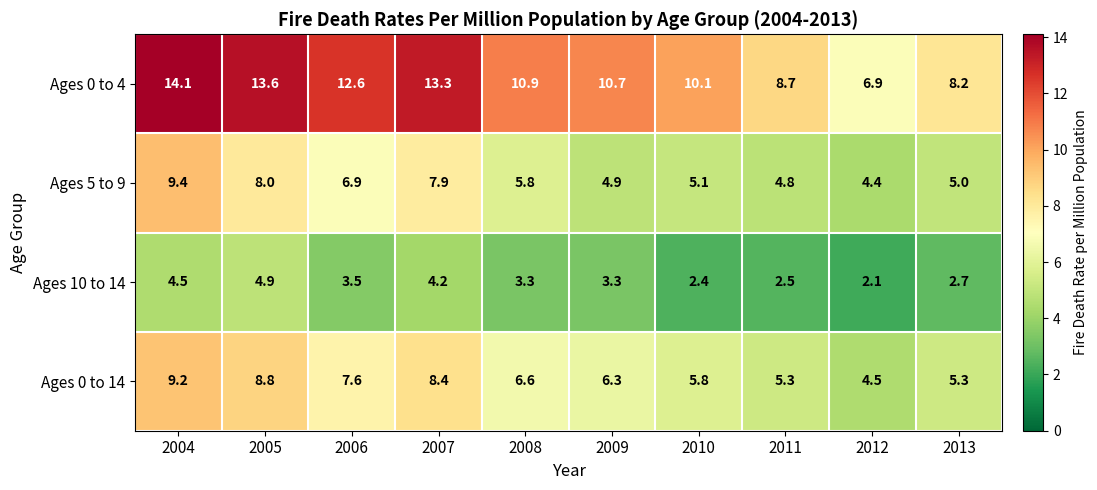

At which category is the sum across all series the highest?

2004